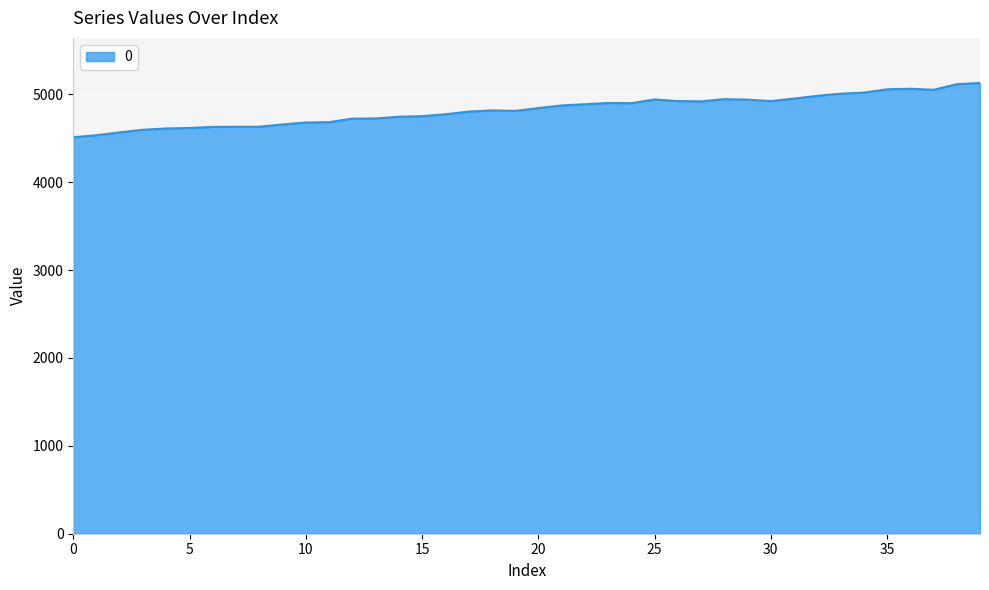

What is the minimum value shown in the chart?

4510